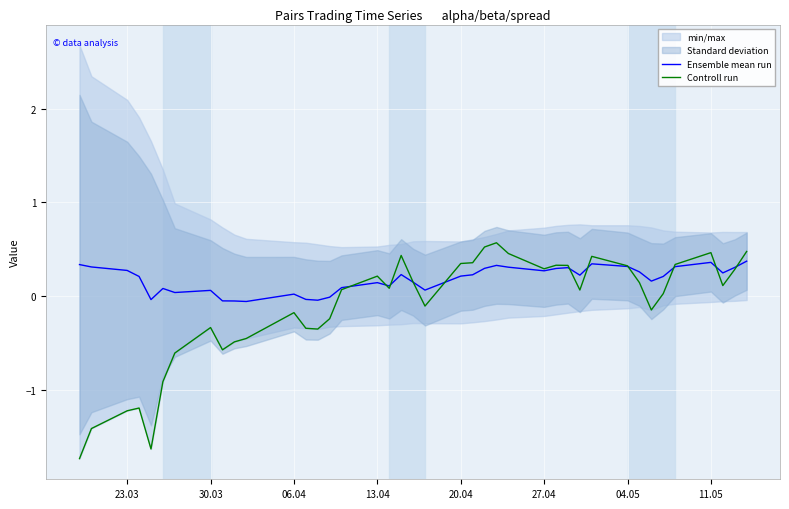

How many values in Controll run are below zero?

17